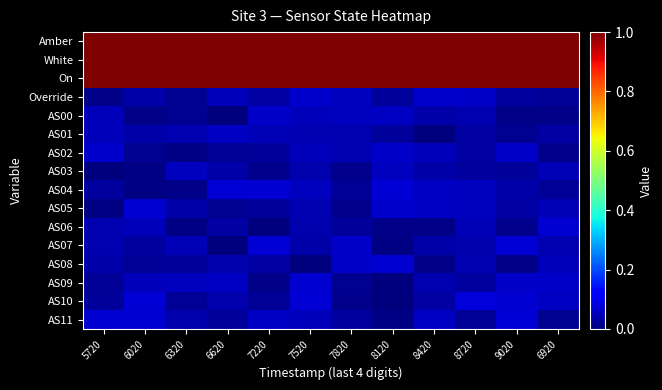

At how many categories does at least one series exceed 0?

12